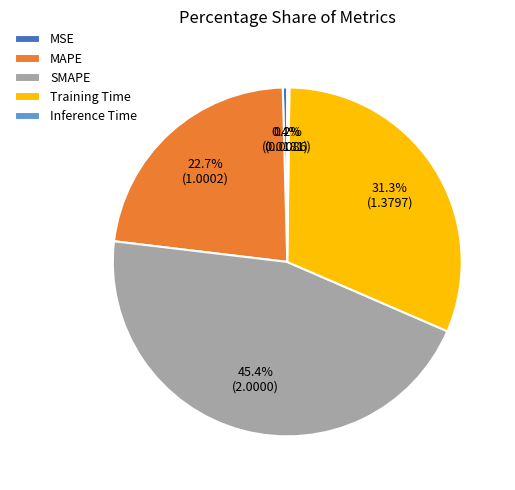

True or false: Training Time accounts for 39% of the total.

False